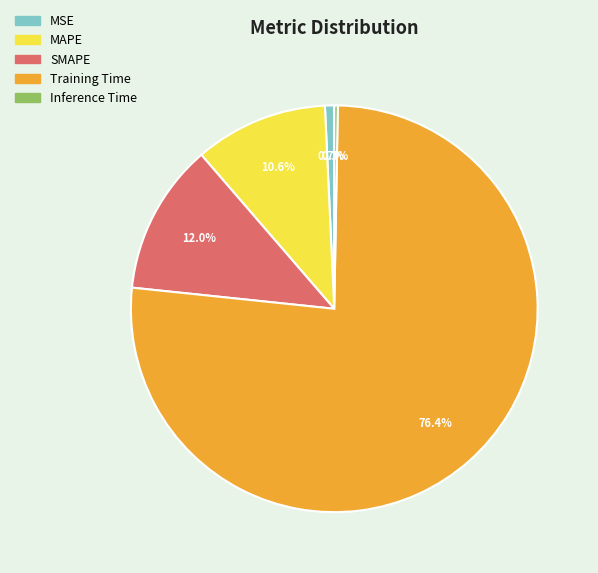

Does any single category account for the majority?

Yes